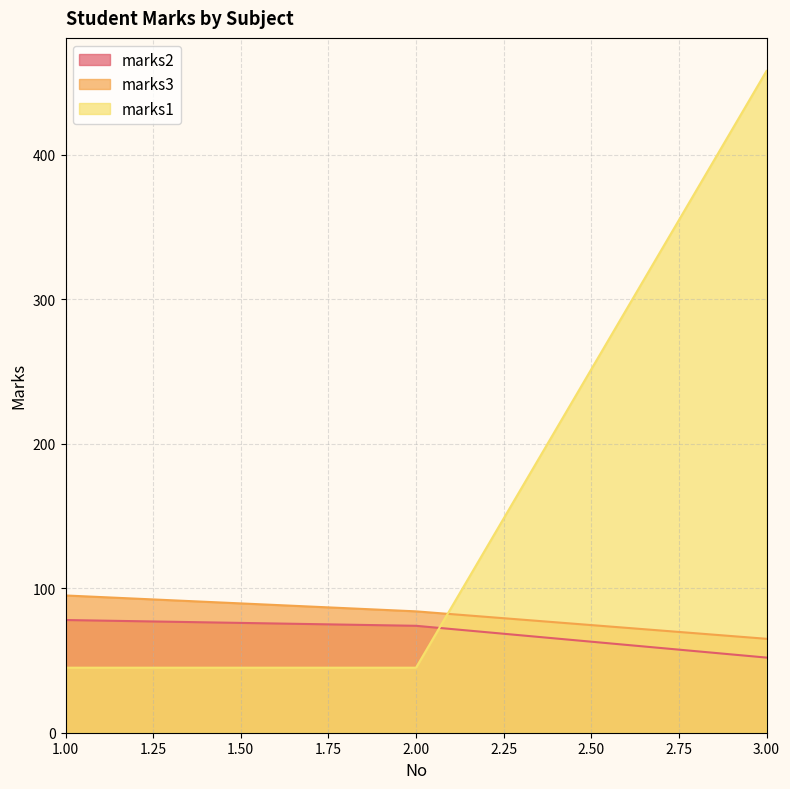

True or false: marks3 has a value of 95 at 1.00.

True